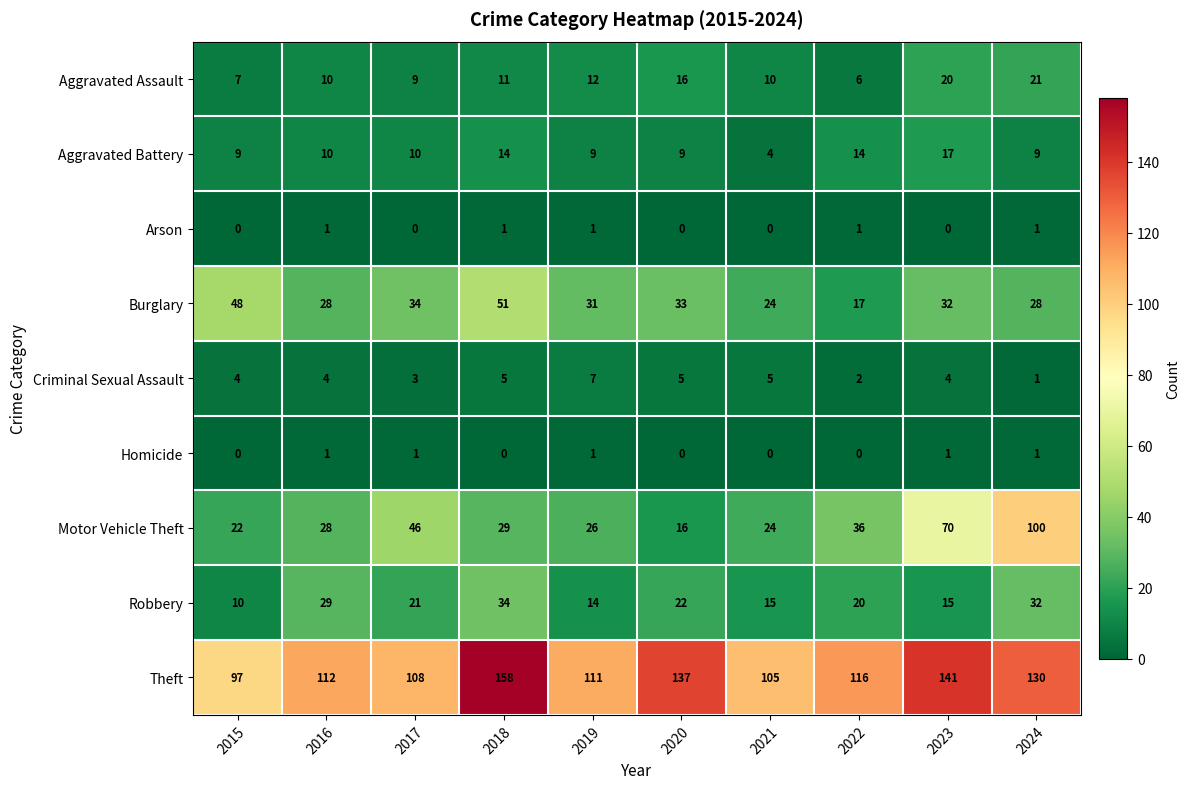

At which category is the sum across all series the highest?

2024